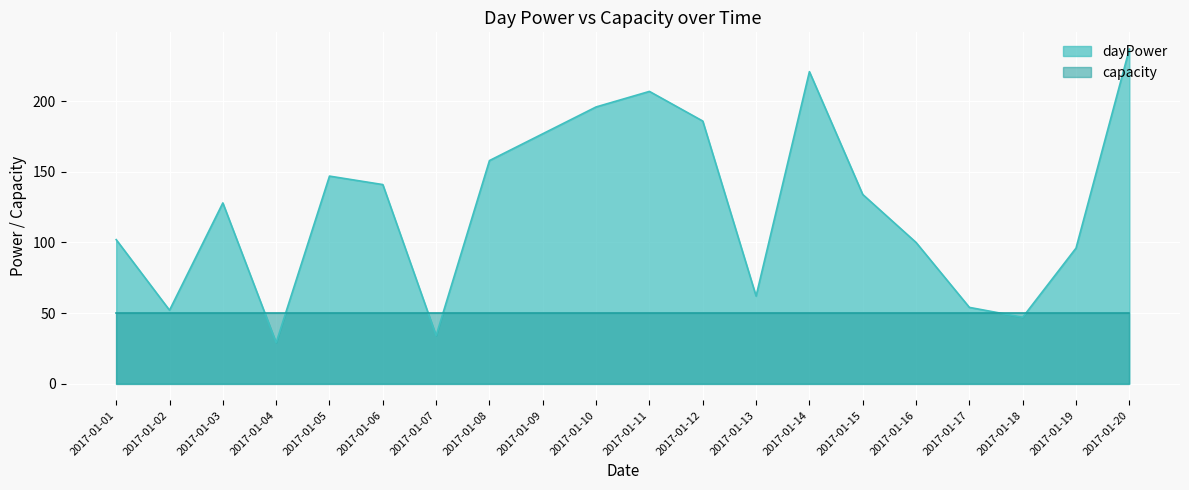

What is the value of the 19th point from the left?

96